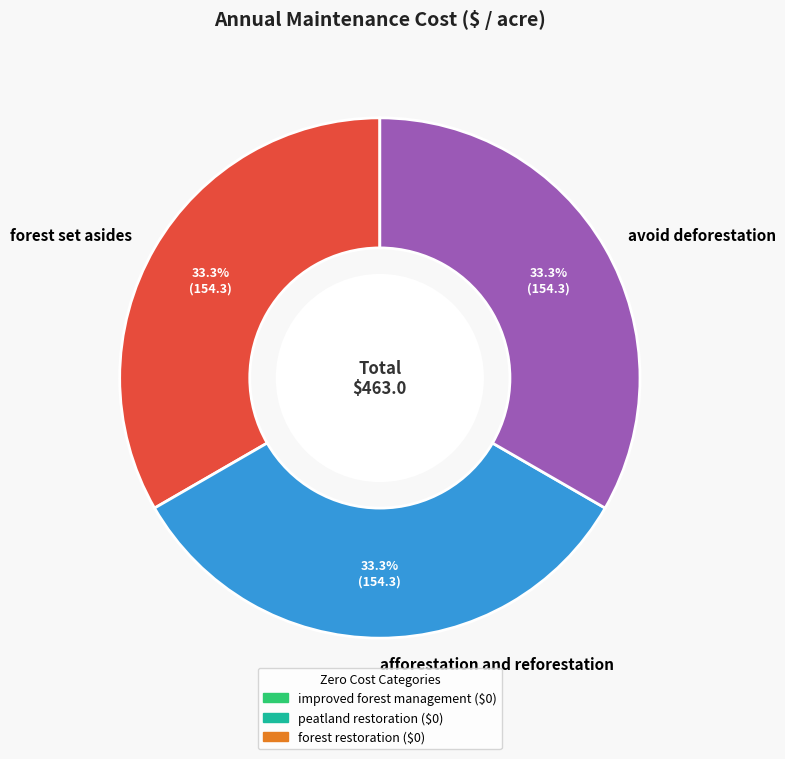

What percentage is NOT represented by avoid deforestation?

66.7%